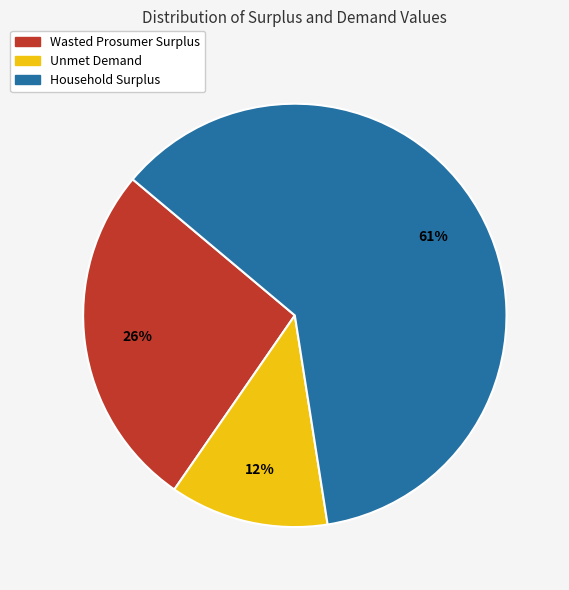

Which slice is the smallest?

Unmet Demand